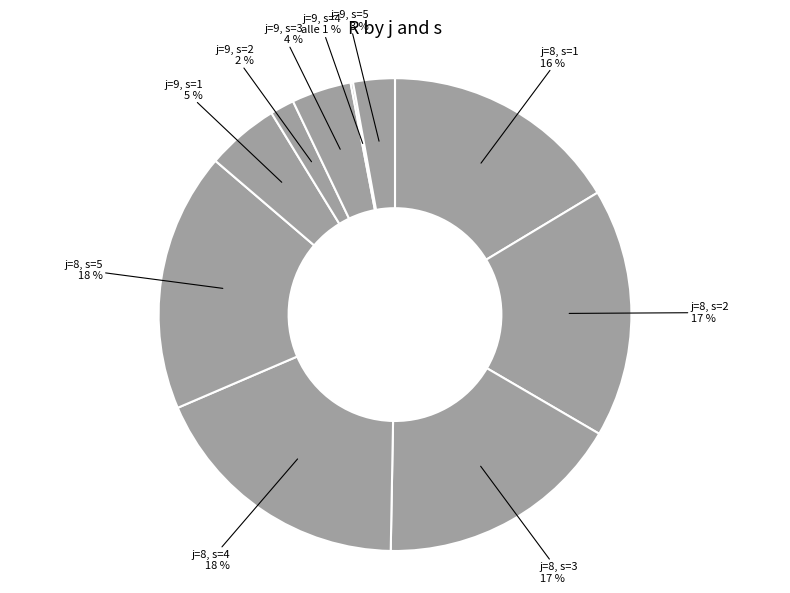

Which category has the biggest portion of the pie?

j=8, s=4